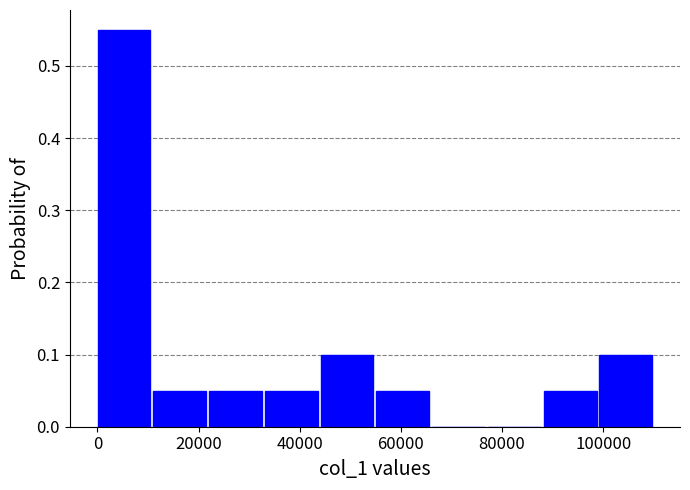

Reading left to right, transcribe this chart: for each bar, give the range it covers on the x-axis and its height. Neither the bar edges nor the heights are printed on the chart, so give them approximately, as read against the axes.

0 to 12000: 0.55
12000 to 22000: 0.05
22000 to 34000: 0.05
34000 to 44000: 0.05
44000 to 56000: 0.10
56000 to 66000: 0.05
66000 to 78000: 0
78000 to 88000: 0
88000 to 100000: 0.05
100000 to 110000: 0.10